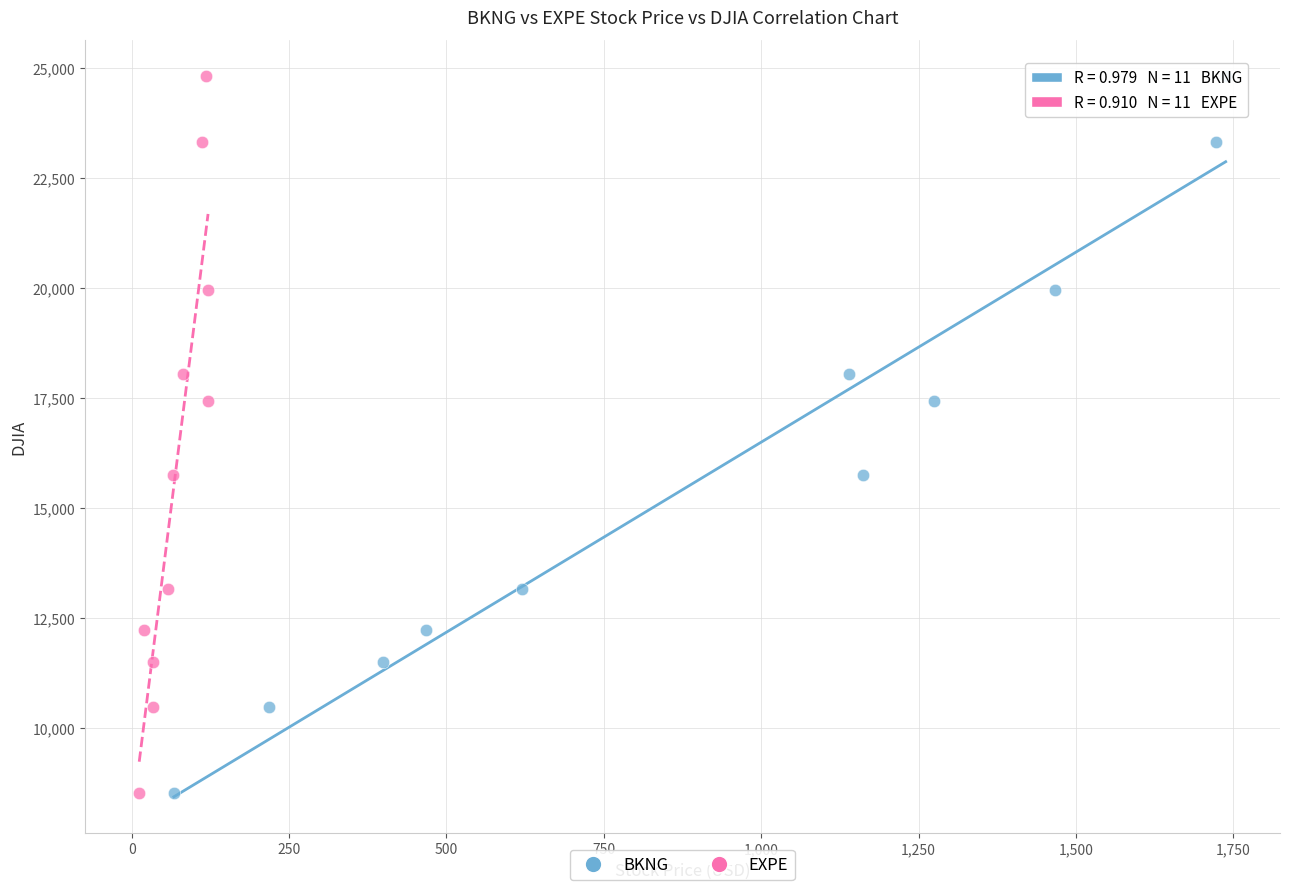

What are all the series names shown in the legend?

BKNG, EXPE